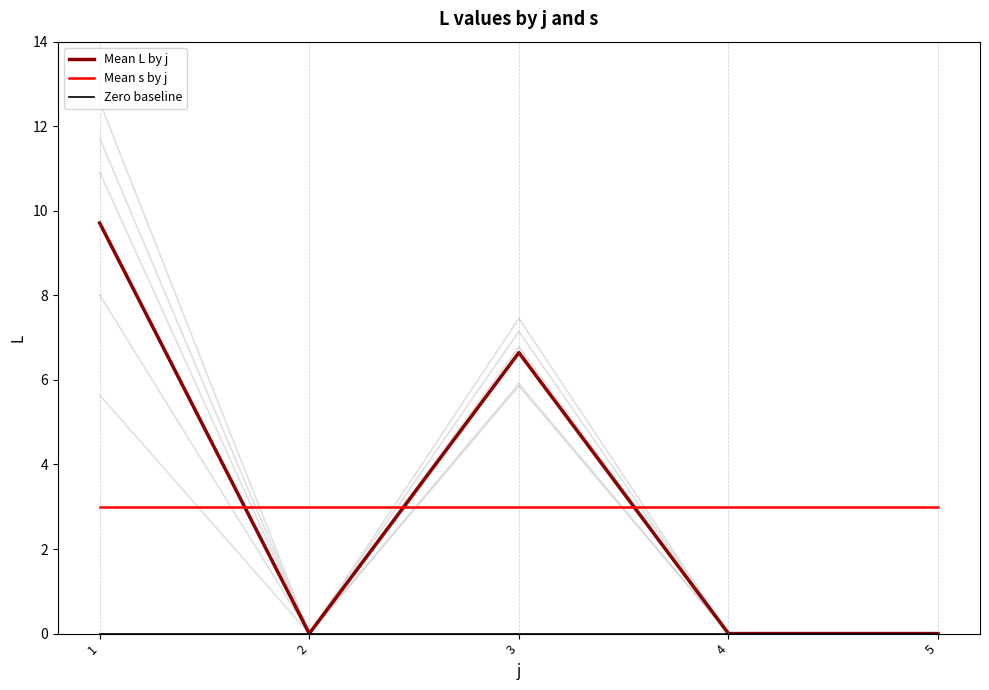

Reading left to right, list all the values displayed in this chart.

Mean L by j: 9.7	0.0	6.6	0.0	0.0
Mean s by j: 3.0	3.0	3.0	3.0	3.0
Zero baseline: 0.0	0.0	0.0	0.0	0.0